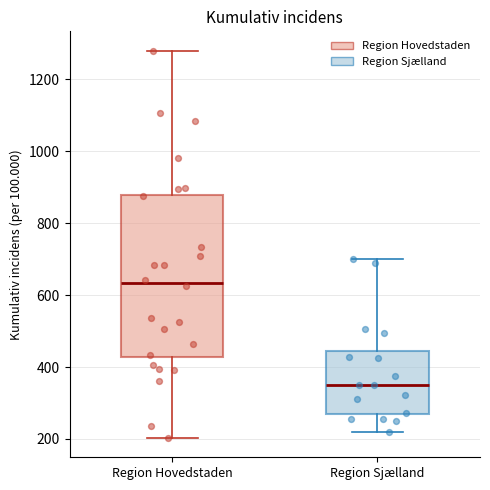

Which box's median line is the lowest?

Region Sjælland